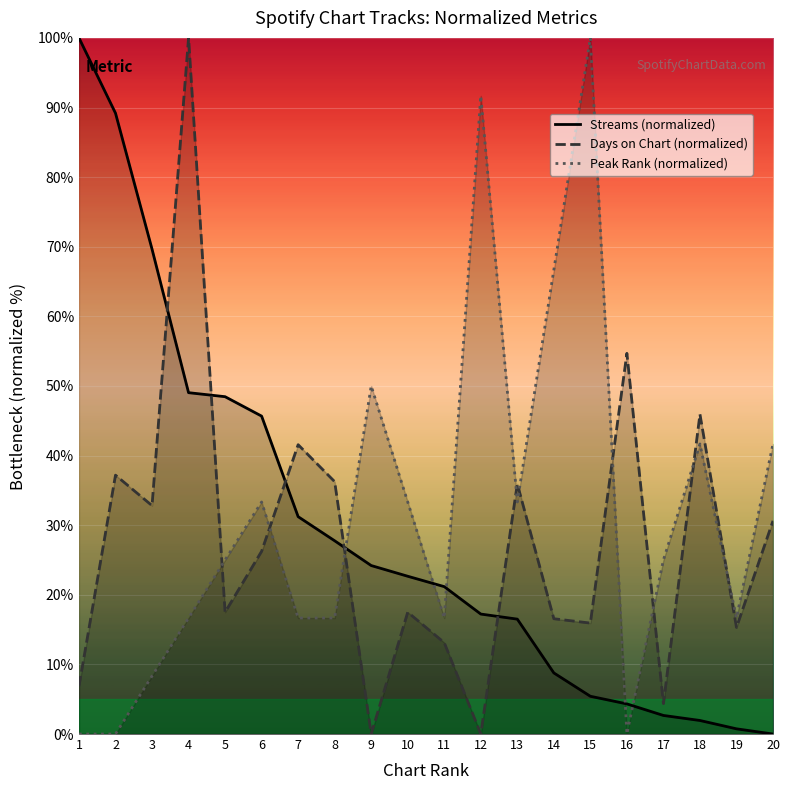

Between 11 and 19, which series saw the biggest shift?

Streams (normalized)